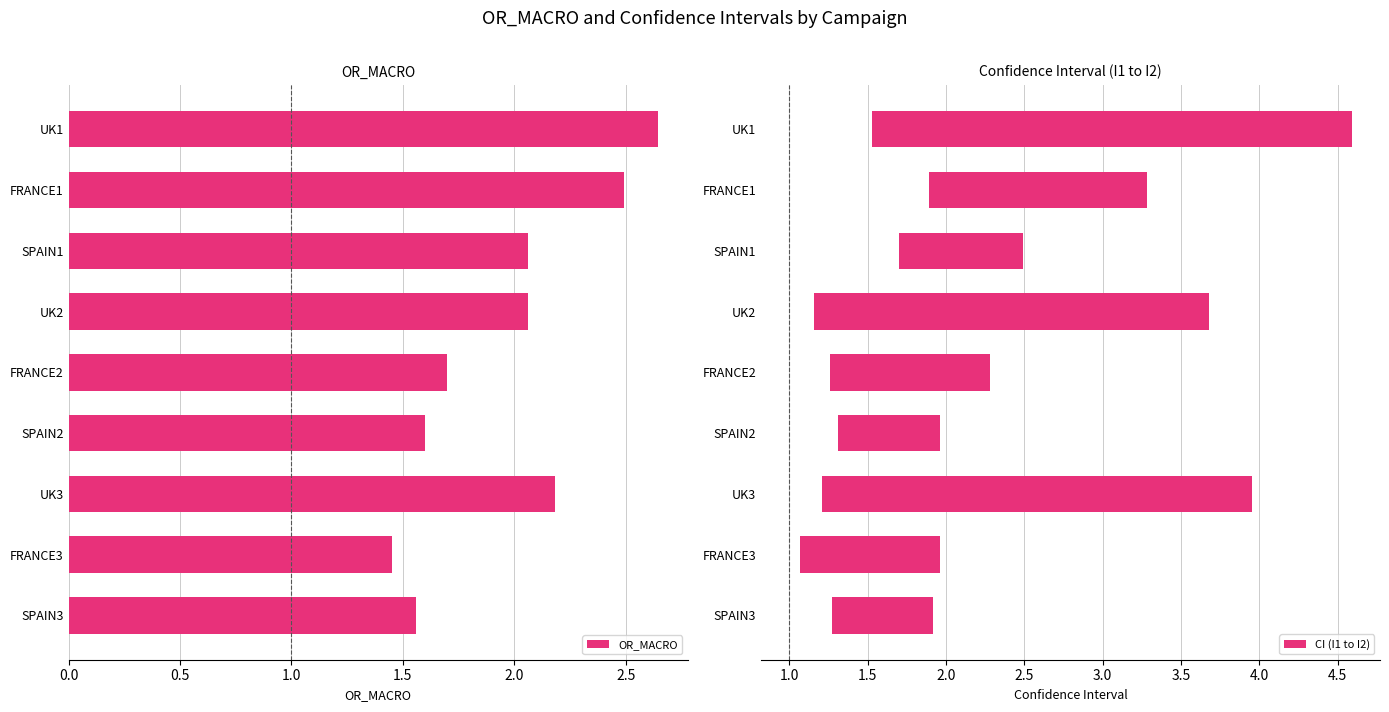

What is the difference between the OR_MACRO values at FRANCE3 and SPAIN1?

0.6